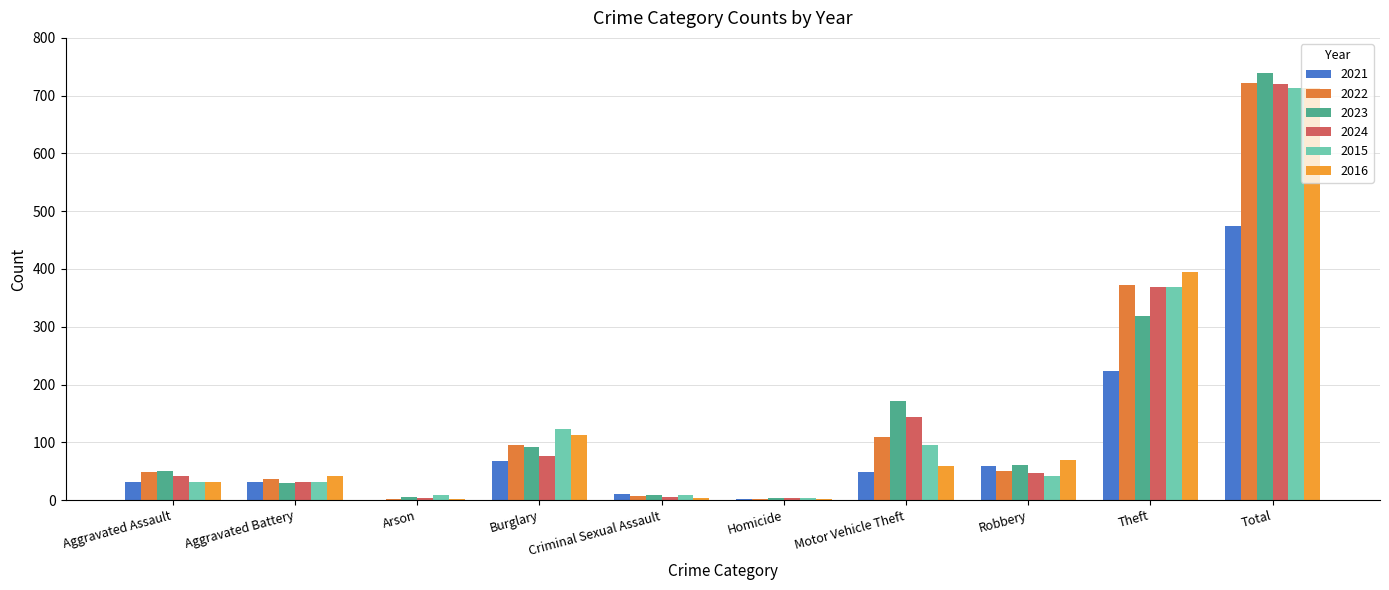

At which label does 2021 reach its minimum?

Arson